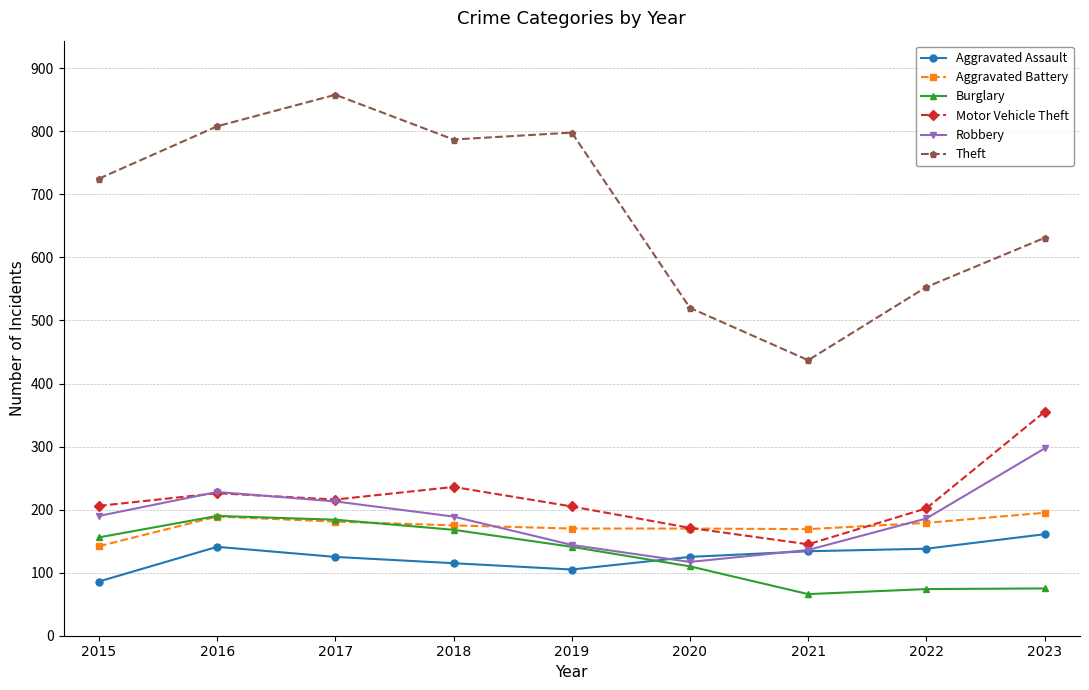

What is the value of the Theft point at the 1st from the left?

725